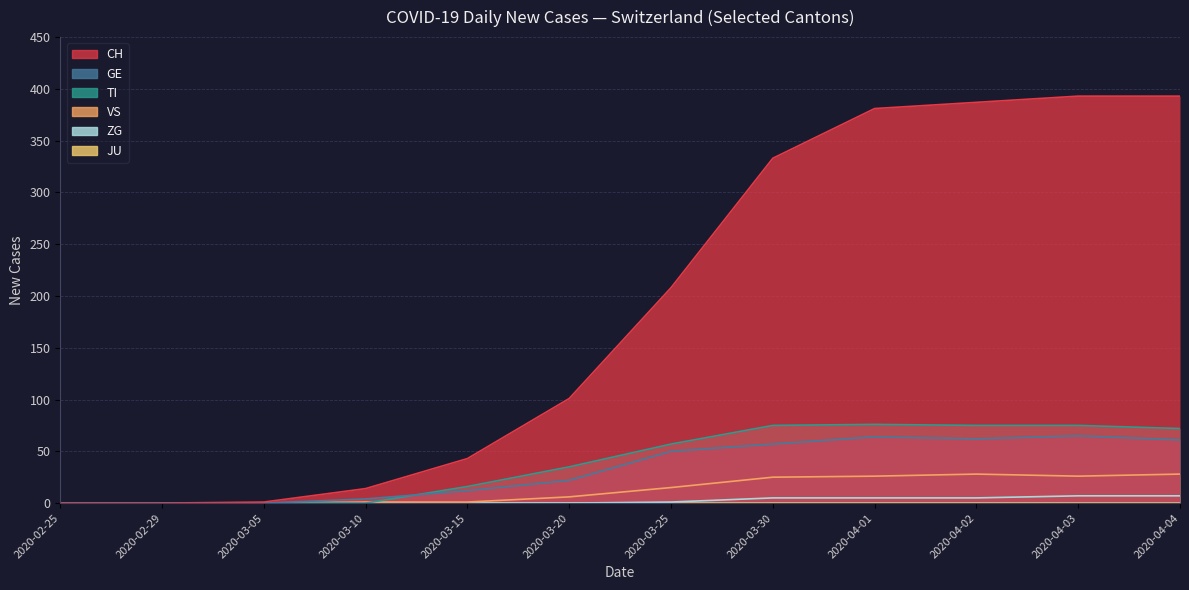

Is the value of ZG at 2020-03-10 greater than the value of GE at 2020-02-25?

No